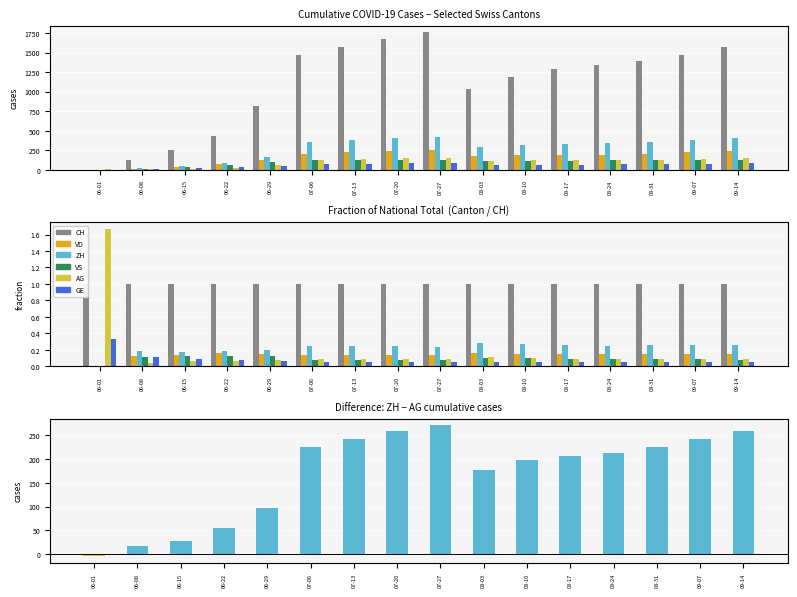

The VS series shows 60 at 06-29. True or false?

False